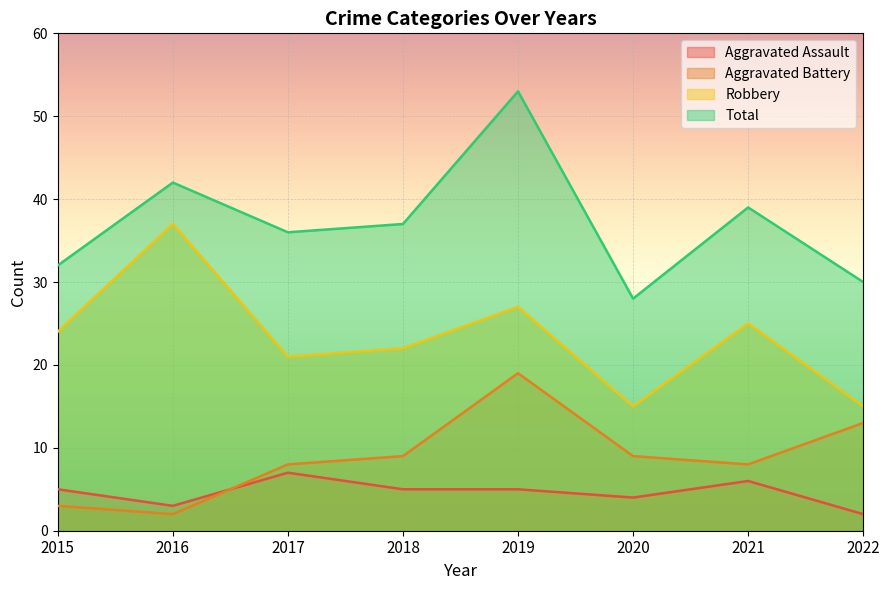

Which series has the widest spread of values?

Total